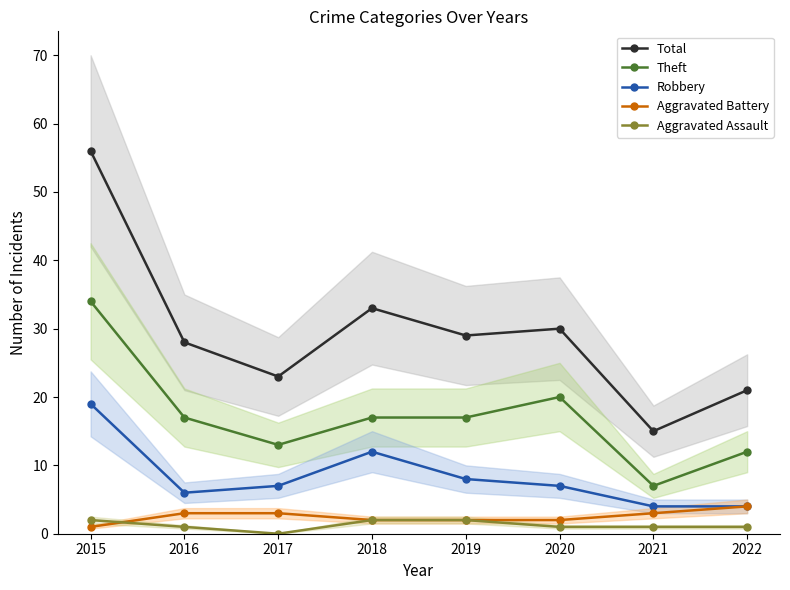

What is the value of the Robbery point at the 6th from the left?

7